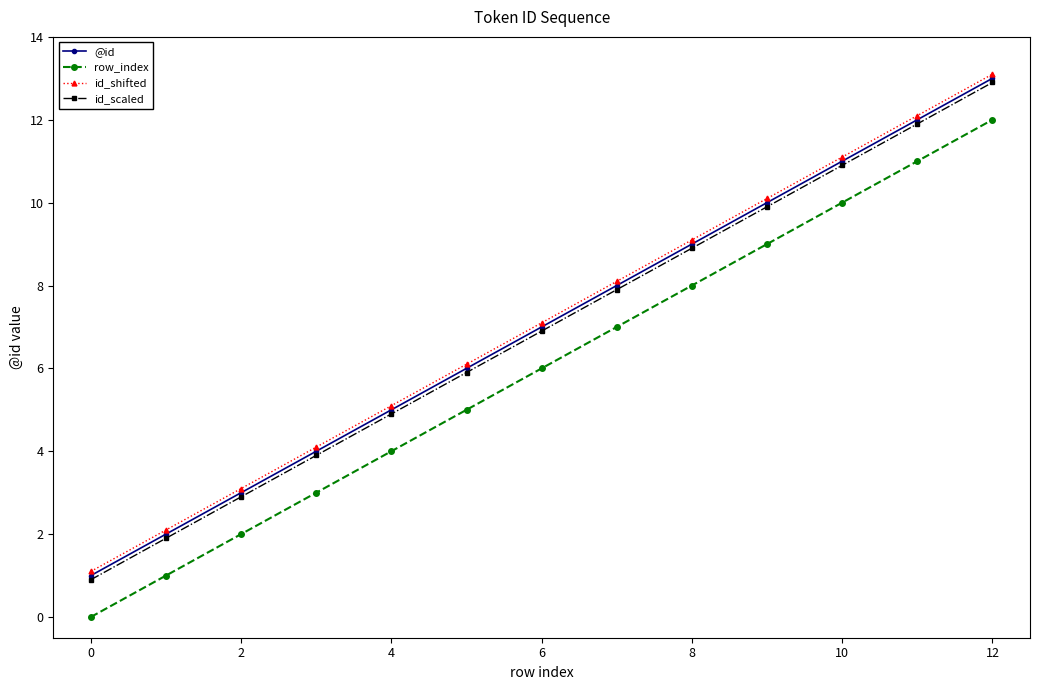

What is the maximum value for id_scaled?

12.9